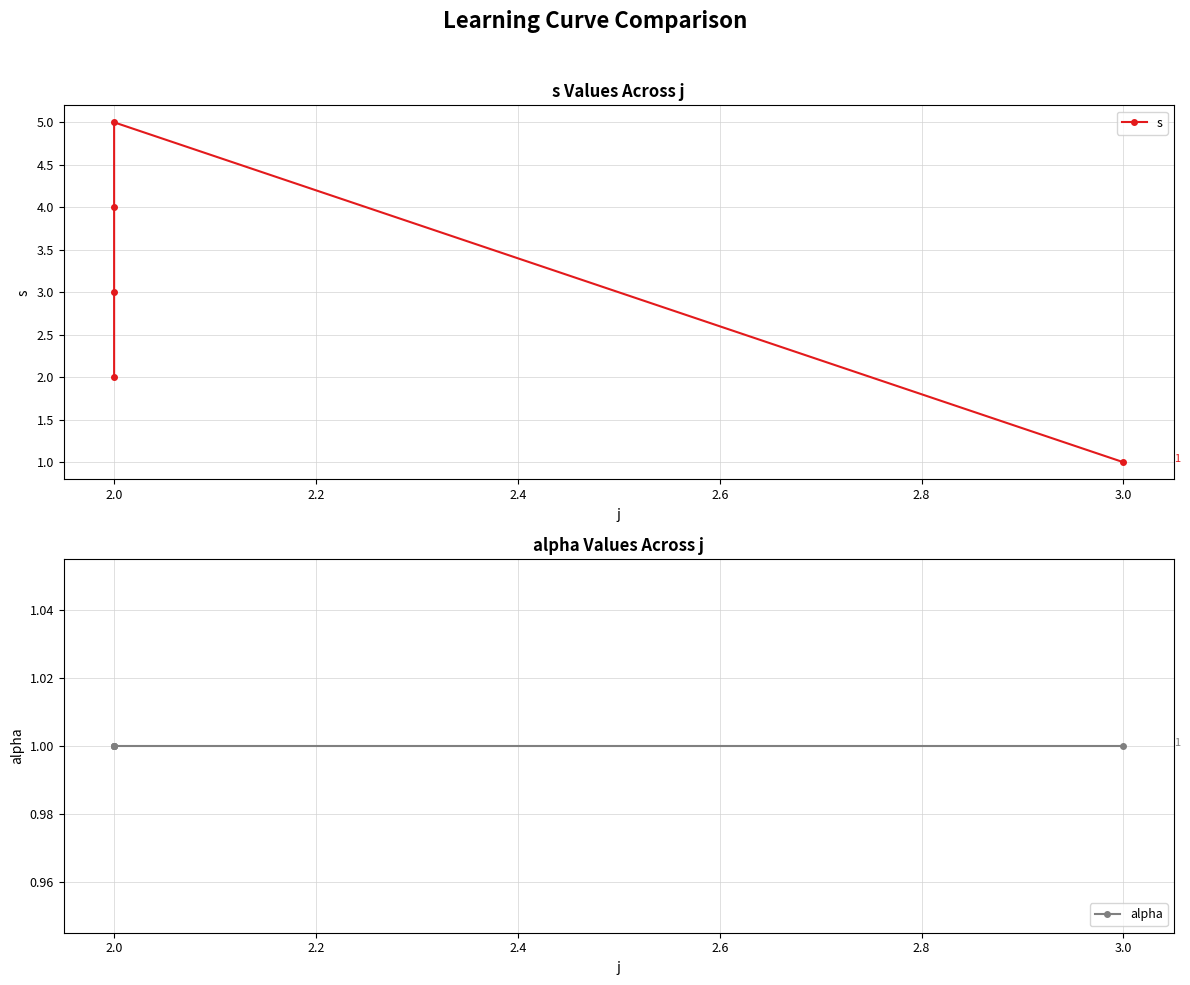

Which series has the largest total across all categories?

s